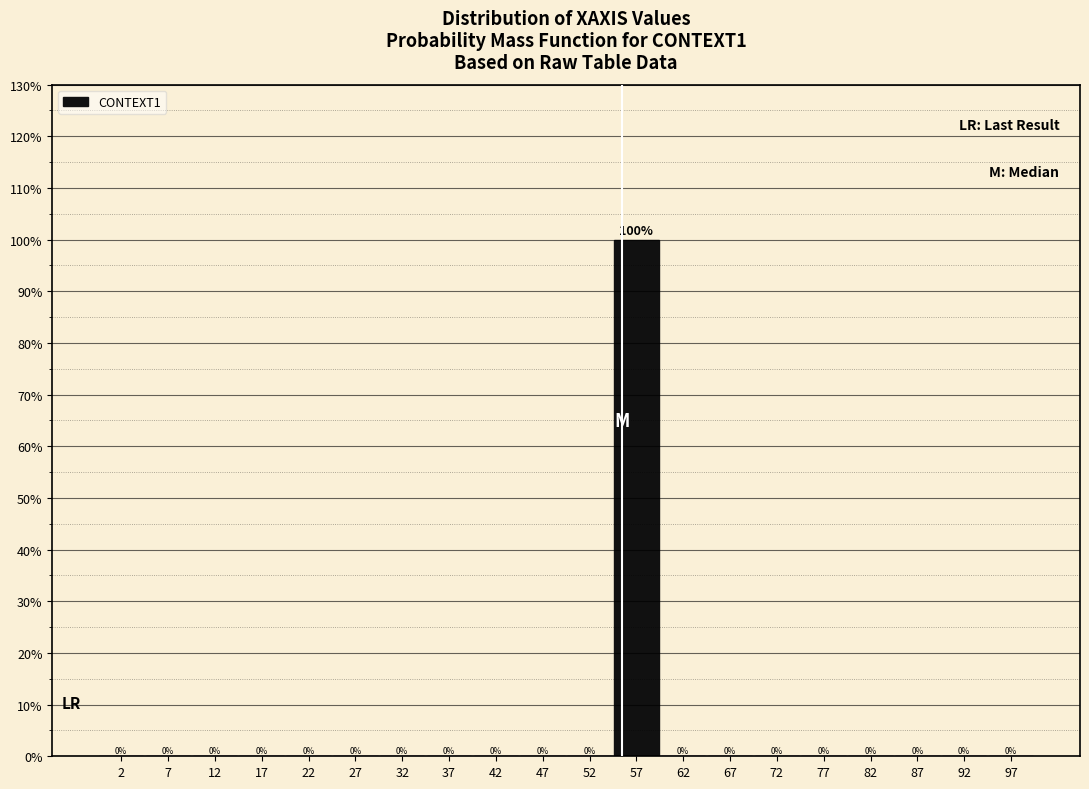

Reading left to right, list every bar in this chart as the range it spans on the x-axis followed by its height.

0 to 5: 0
5 to 10: 0
10 to 15: 0
15 to 20: 0
20 to 25: 0
25 to 30: 0
30 to 35: 0
35 to 40: 0
40 to 45: 0
45 to 50: 0
50 to 55: 0
55 to 60: 100
60 to 65: 0
65 to 70: 0
70 to 75: 0
75 to 80: 0
80 to 85: 0
85 to 90: 0
90 to 95: 0
95 to 100: 0